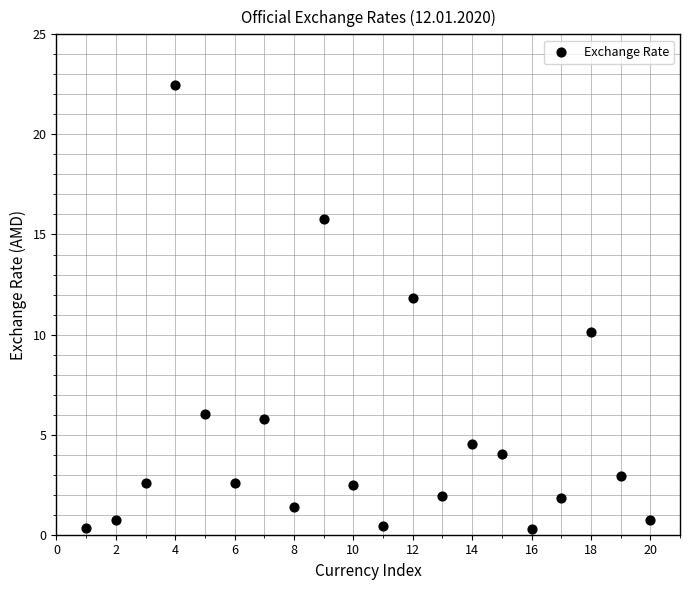

What is the range of X values (max minus min)?

19.0